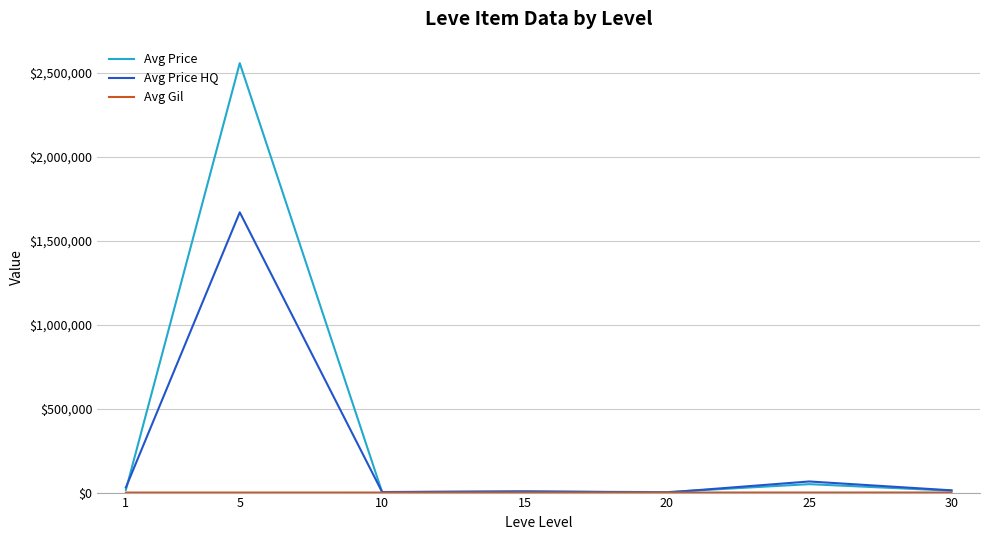

The Avg Price series shows 6728.1 at 15. True or false?

True